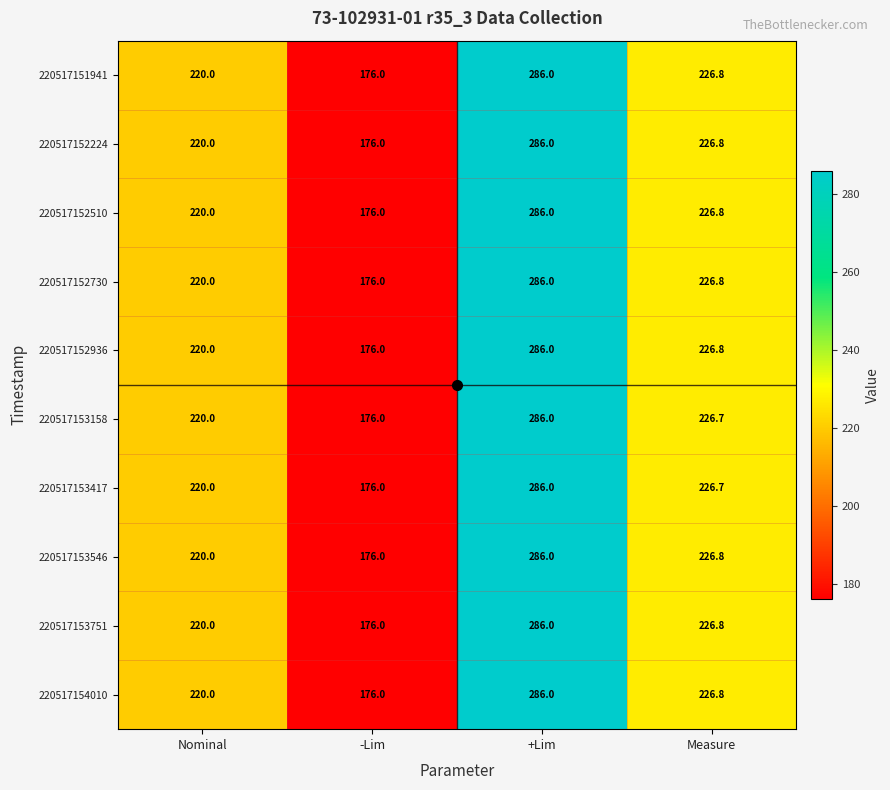

Is it true that 220517152224 equals 179.9 at +Lim?

False